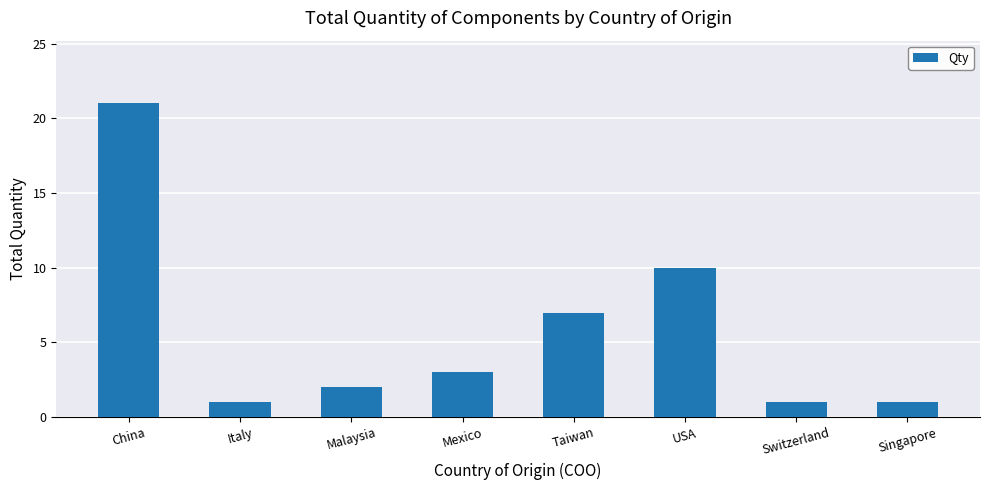

What value does the data have at Singapore?

1